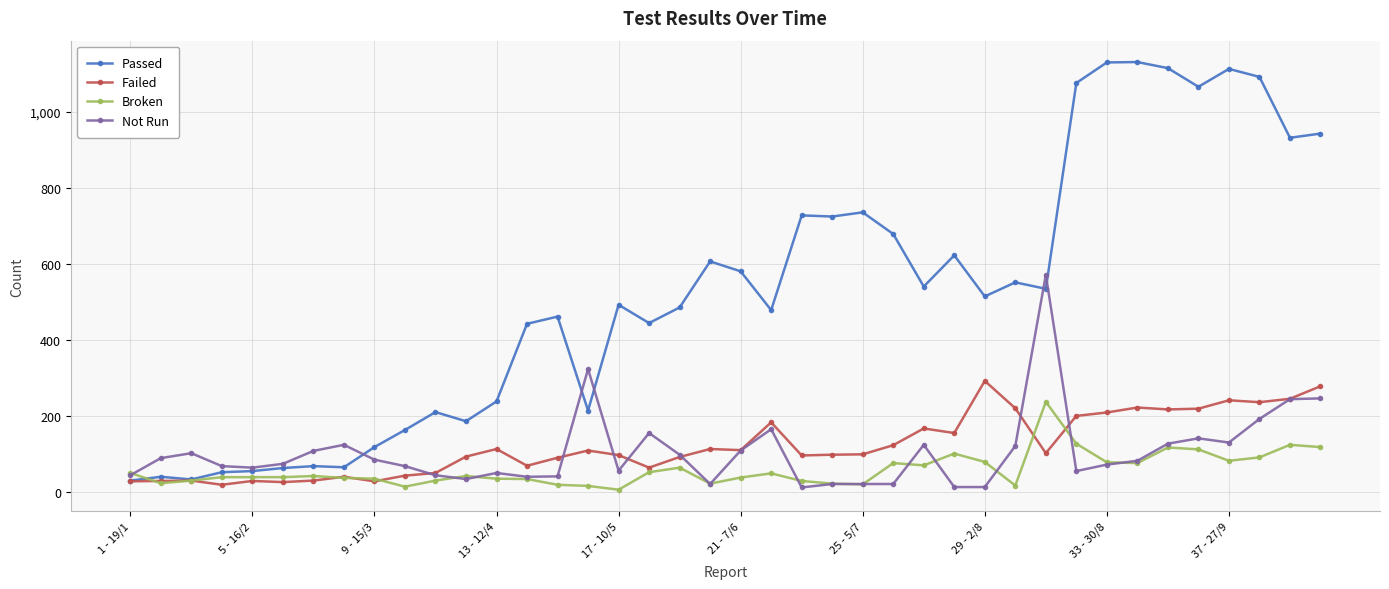

What is the greatest value displayed?

1131